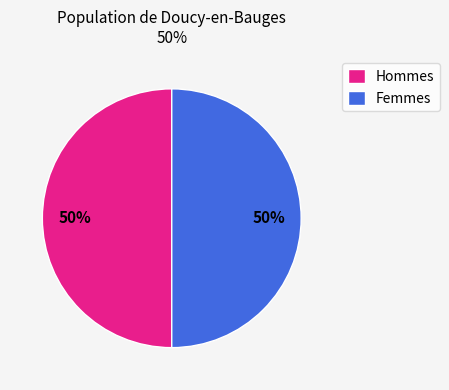

Is it true that Hommes is 61% of the pie?

False